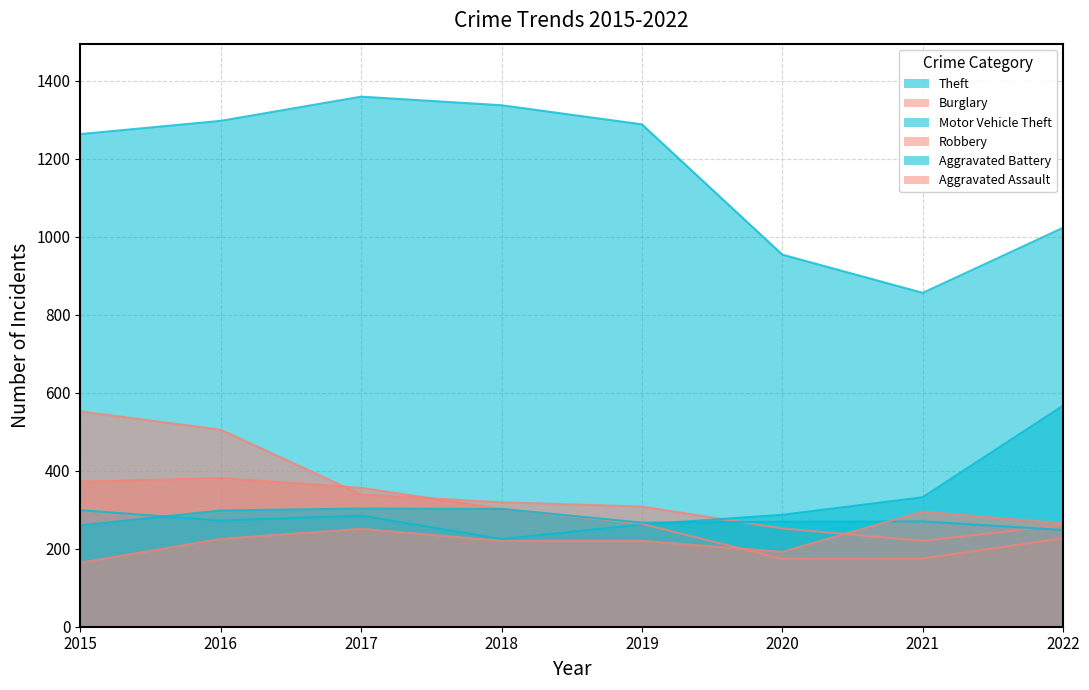

Between which two adjacent categories do Robbery and Burglary first intersect?

2016 and 2017